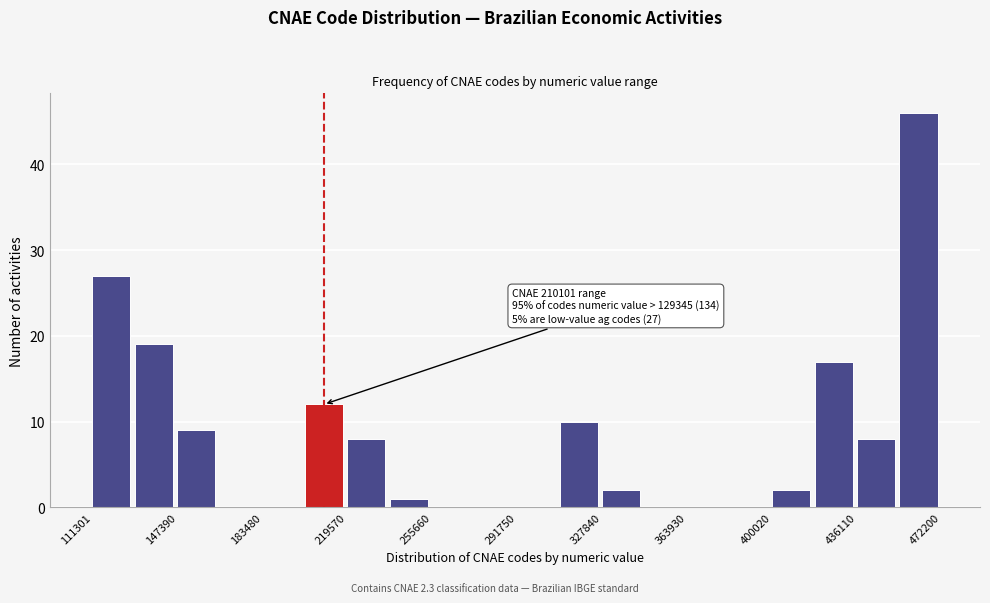

Around what value on the x-axis is the tallest bar? Give the approximate position of its centre, as read against the axis.

460000